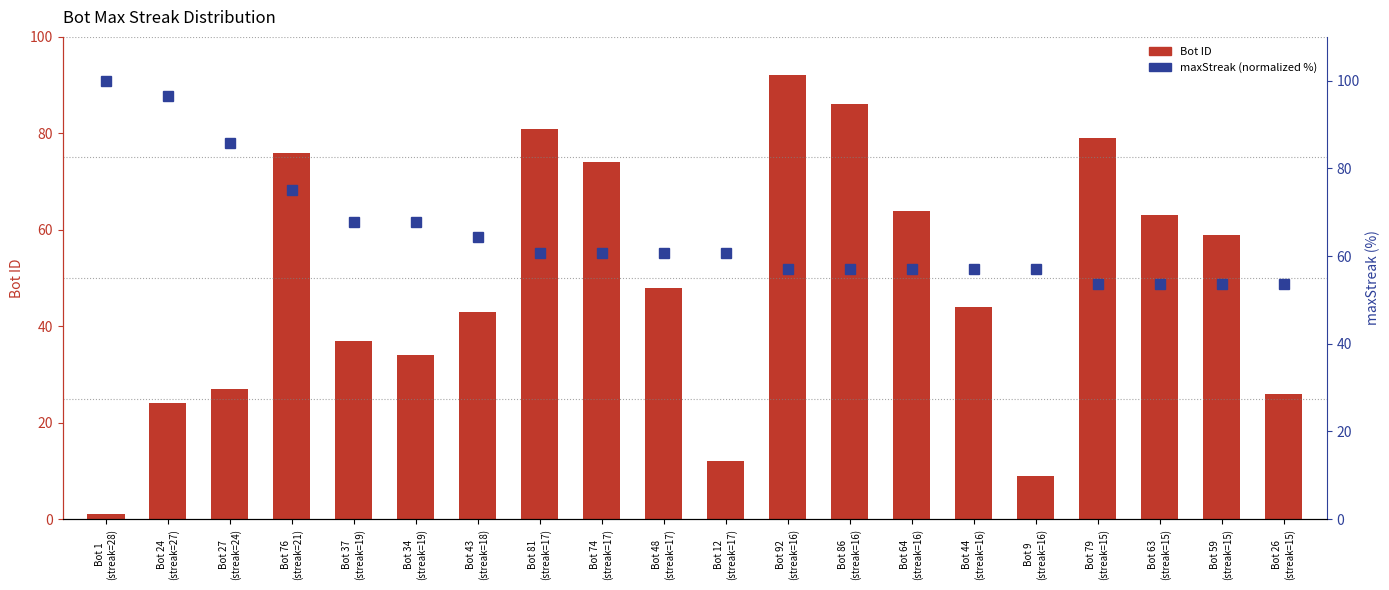

What is the minimum value for Bot ID?

1.0